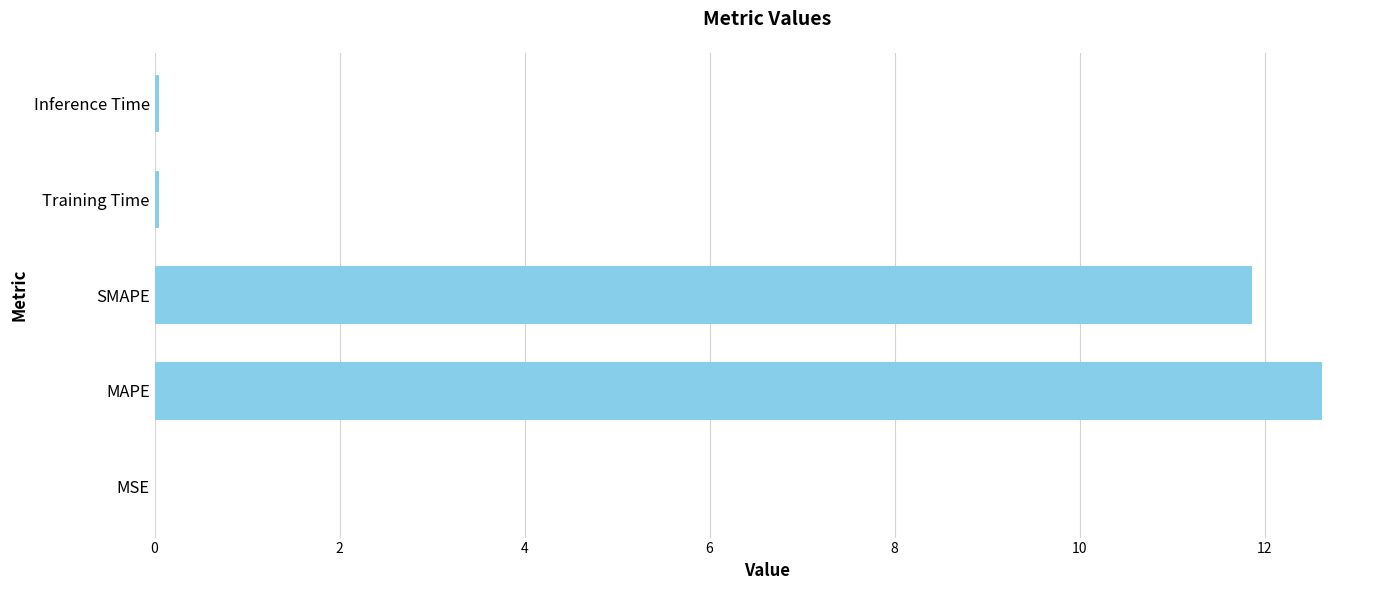

What is the sum of all values?

24.6